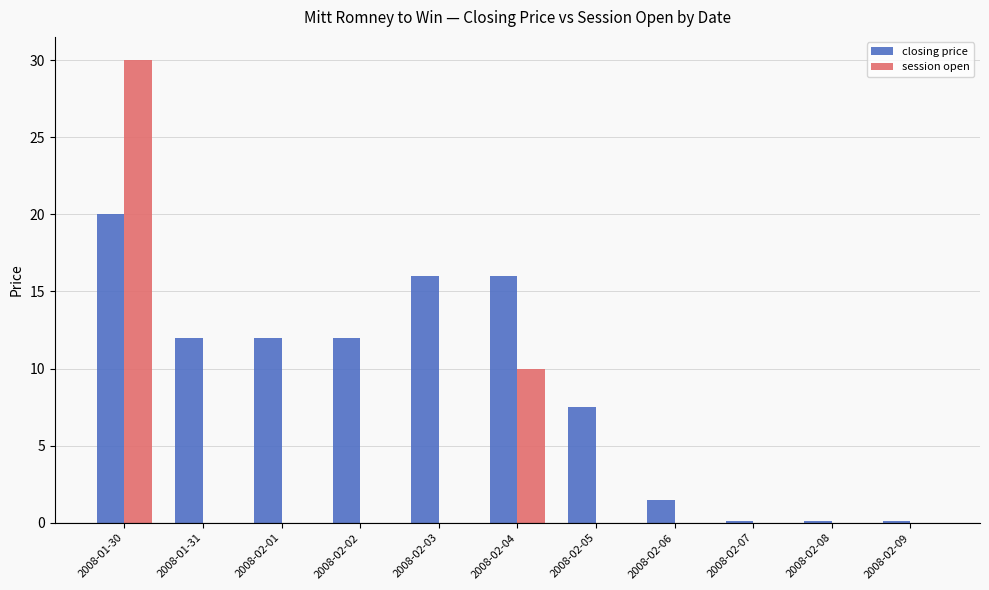

Reading right to left, transcribe all the data shown in this chart.

closing price: 0.1	0.1	0.1	1.5	7.5	16.0	16.0	12.0	12.0	12.0	20.0
session open: 0.0	0.0	0.0	0.0	0.0	10.0	0.0	0.0	0.0	0.0	30.0